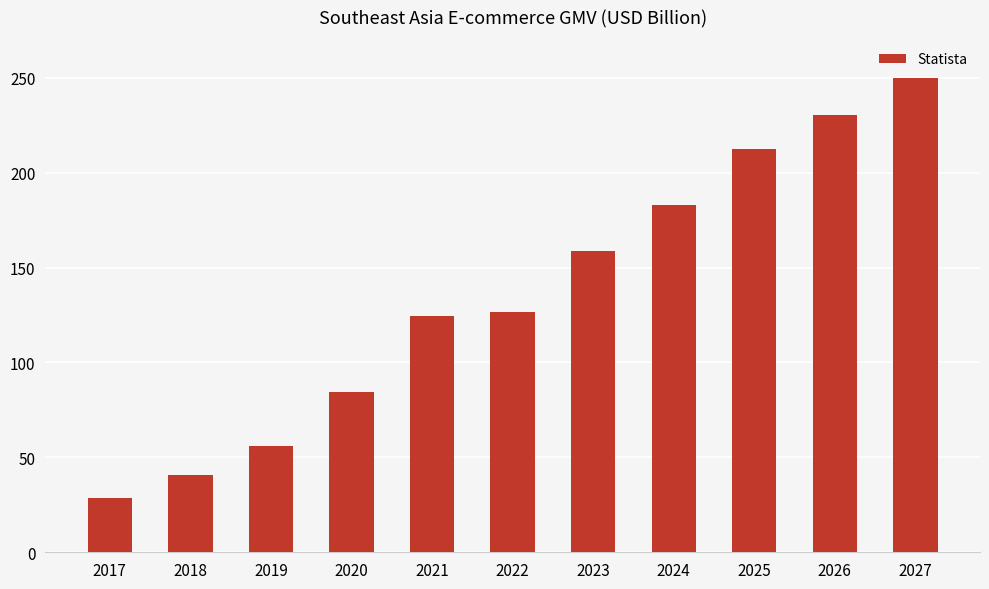

Where is the data nearest to the value 139?

2022